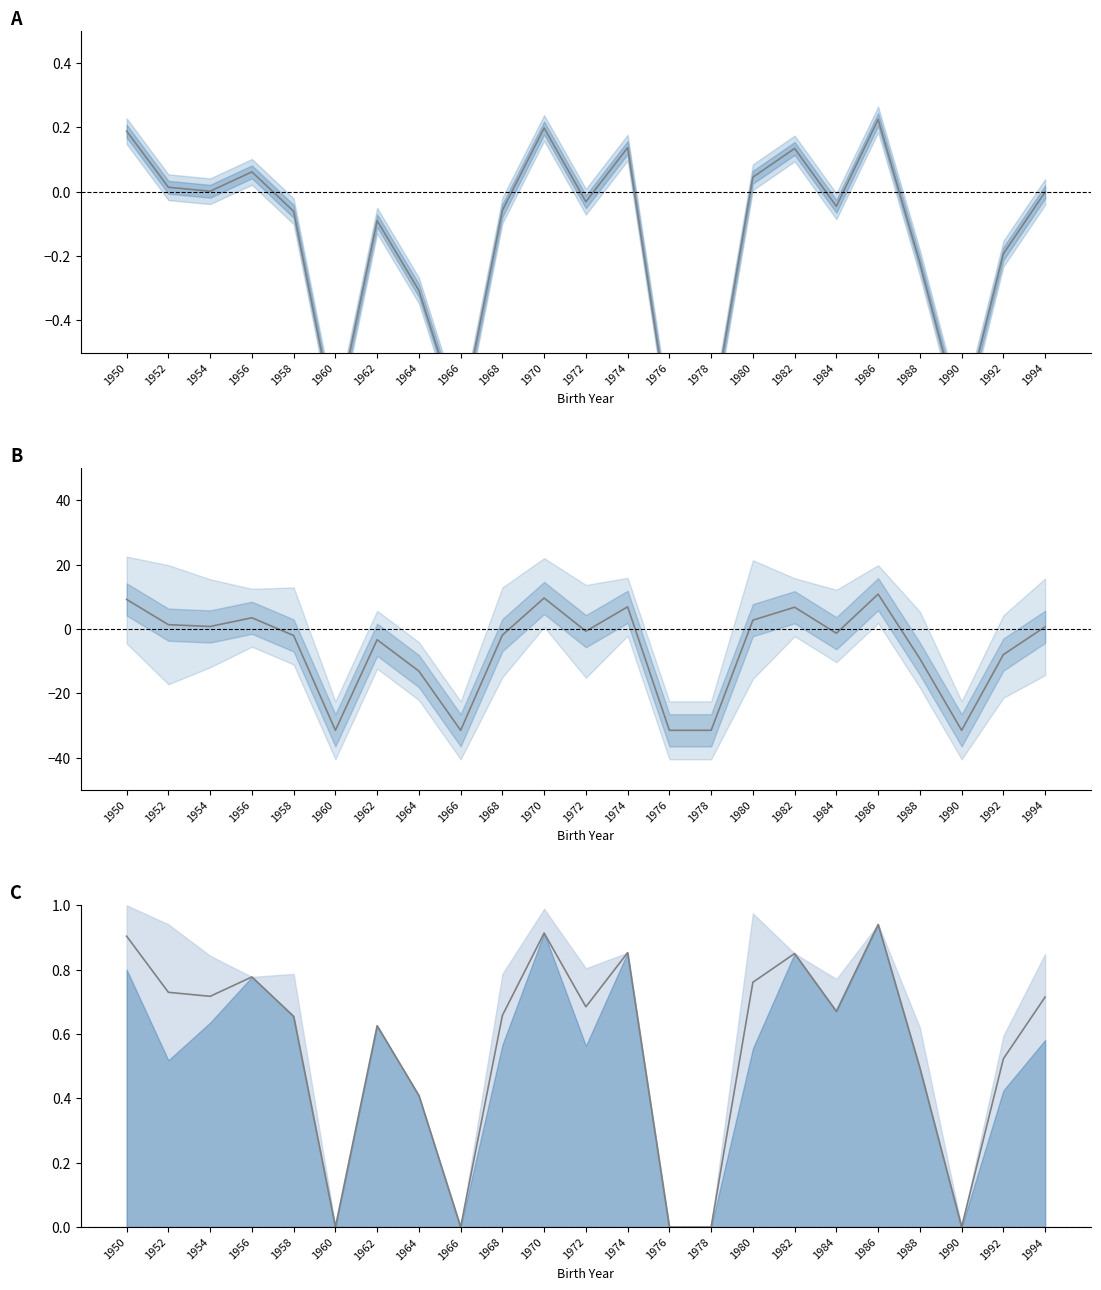

At which category does the data reach its first local valley?

1954